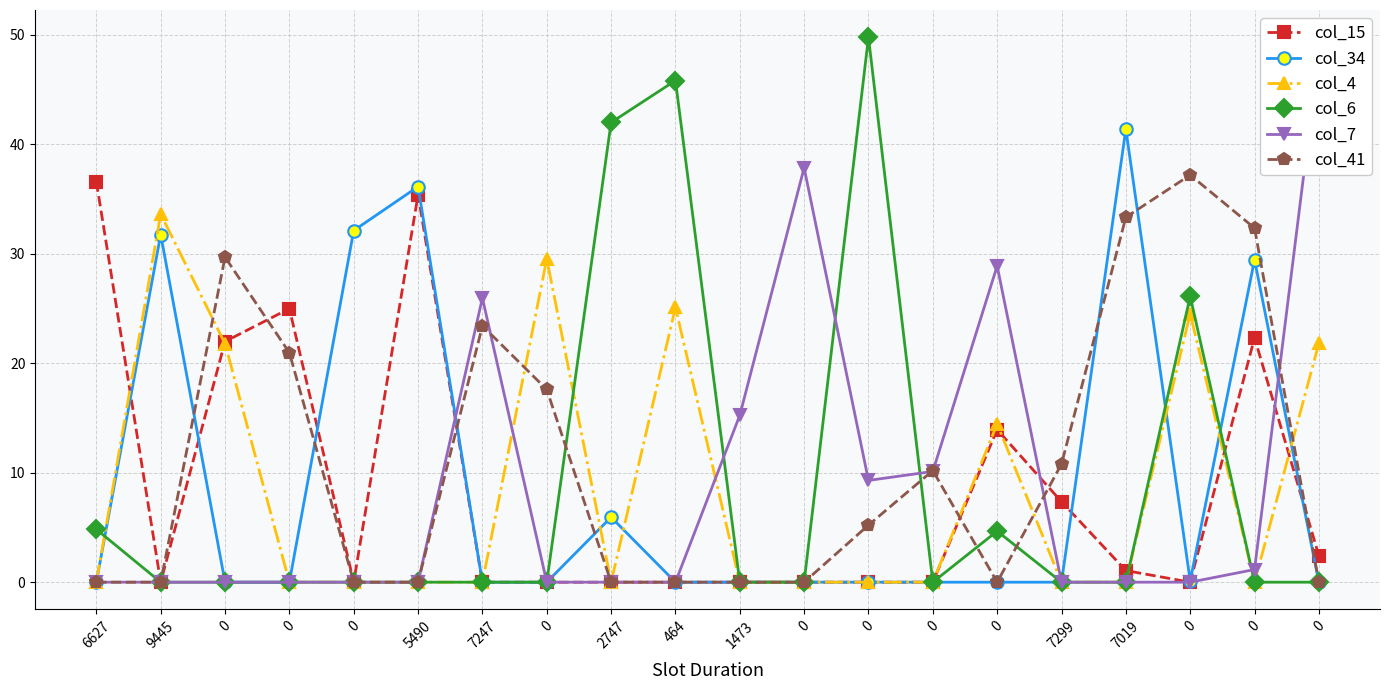

What are all the series names shown in the legend?

col_15, col_34, col_4, col_6, col_7, col_41